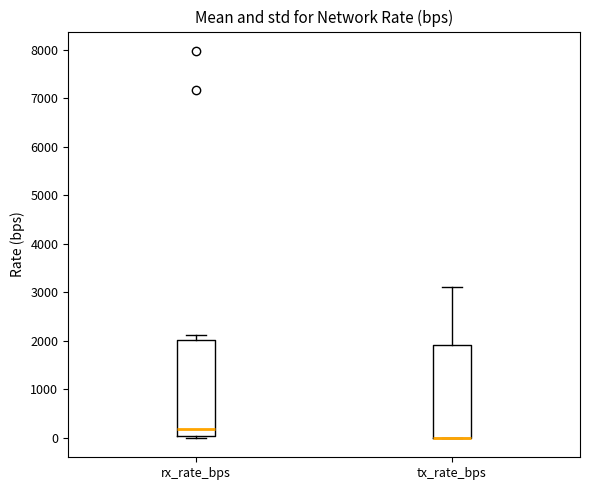

Reading left to right, read every box against the y-axis: the position of its median line, the range the box covers, and the ends of its whiskers. The values are not printed on the chart, so give them approximately, as read against the axis.

rx_rate_bps: median 200, box 0 to 2000, whiskers 0 (just below the box's lower edge) to 2100
tx_rate_bps: median 0 (drawn on the box's lower edge), box 0 to 1900, whiskers 0 to 3100